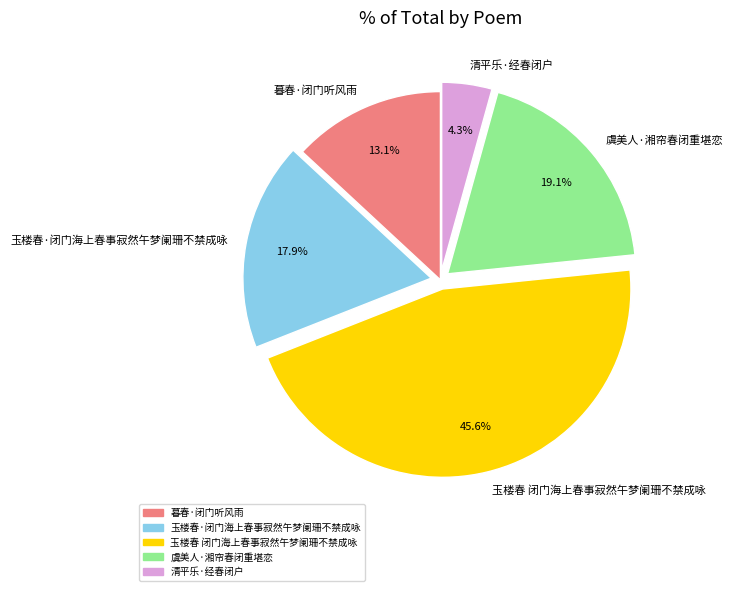

Between 玉楼春·闭门海上春事寂然午梦阑珊不禁成咏 and 玉楼春 闭门海上春事寂然午梦阑珊不禁成咏, which is larger?

玉楼春 闭门海上春事寂然午梦阑珊不禁成咏